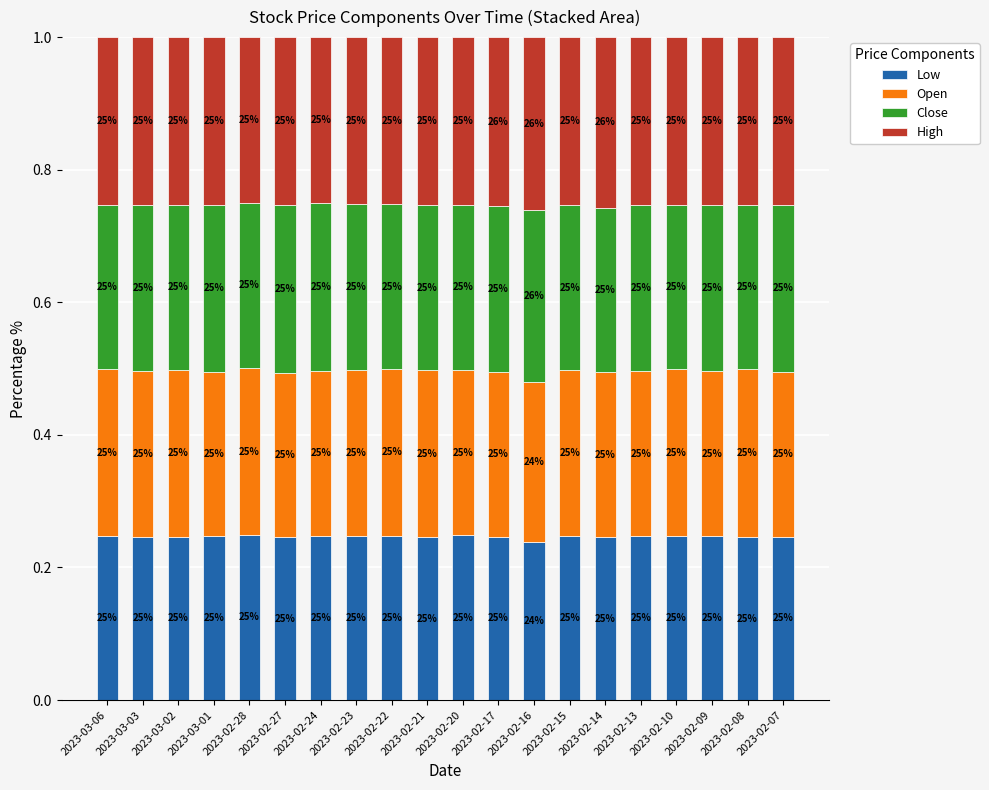

List the labels in order of High value, largest first.

2023-02-16, 2023-02-14, 2023-02-17, 2023-02-15, 2023-02-21, 2023-02-08, 2023-02-27, 2023-02-09, 2023-02-13, 2023-03-06, 2023-03-02, 2023-02-10, 2023-03-01, 2023-02-07, 2023-02-20, 2023-03-03, 2023-02-23, 2023-02-22, 2023-02-24, 2023-02-28